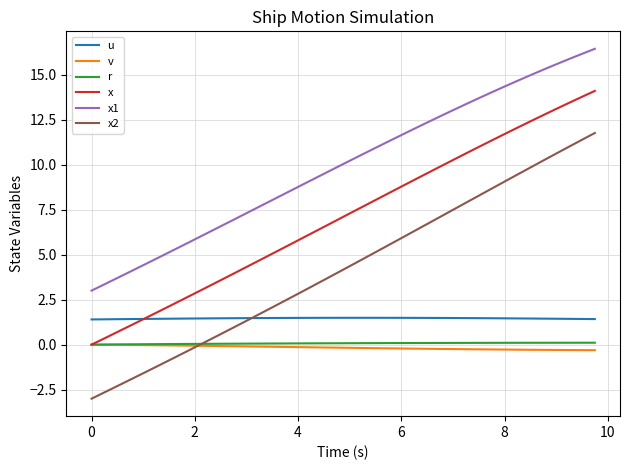

Does the chart have visible grid lines?

Yes